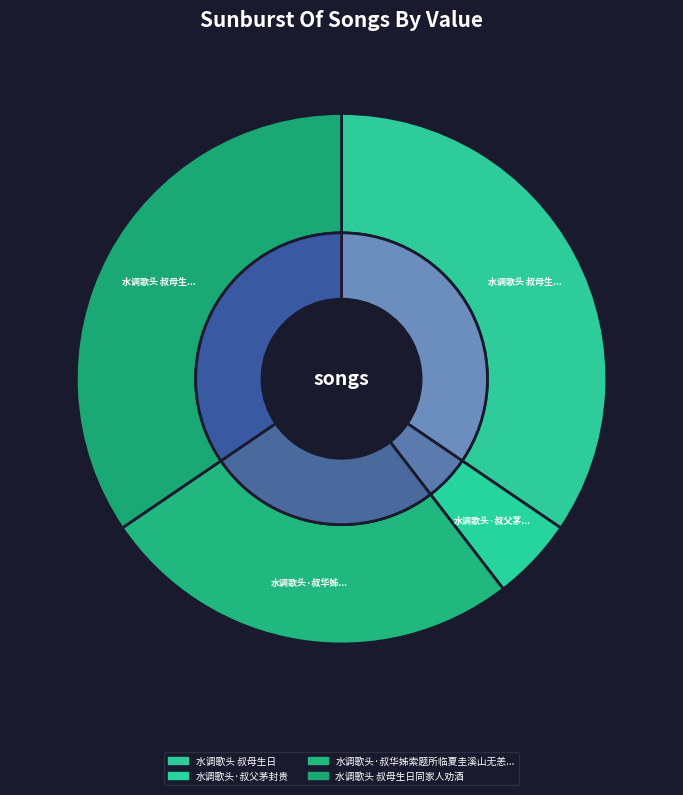

To the nearest percent, what percentage of the pie is 水调歌头·叔华姊索题所临夏圭溪山无恙图?

26%